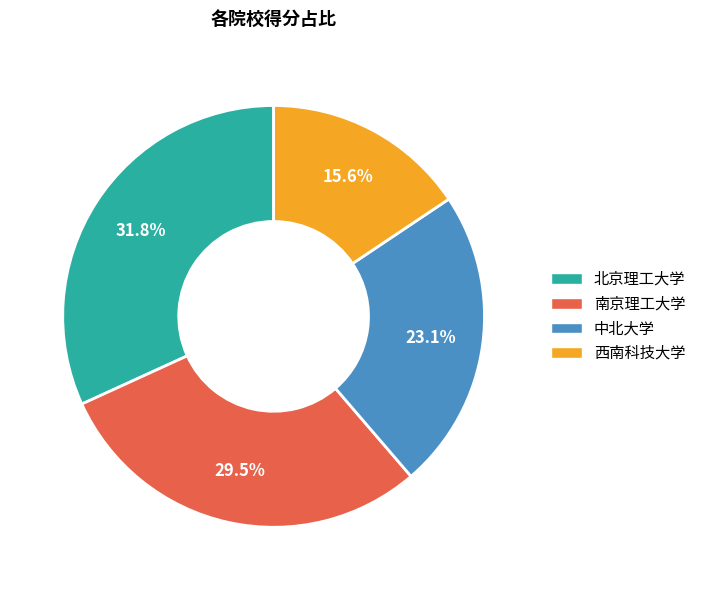

What is the smallest slice in the pie chart?

西南科技大学